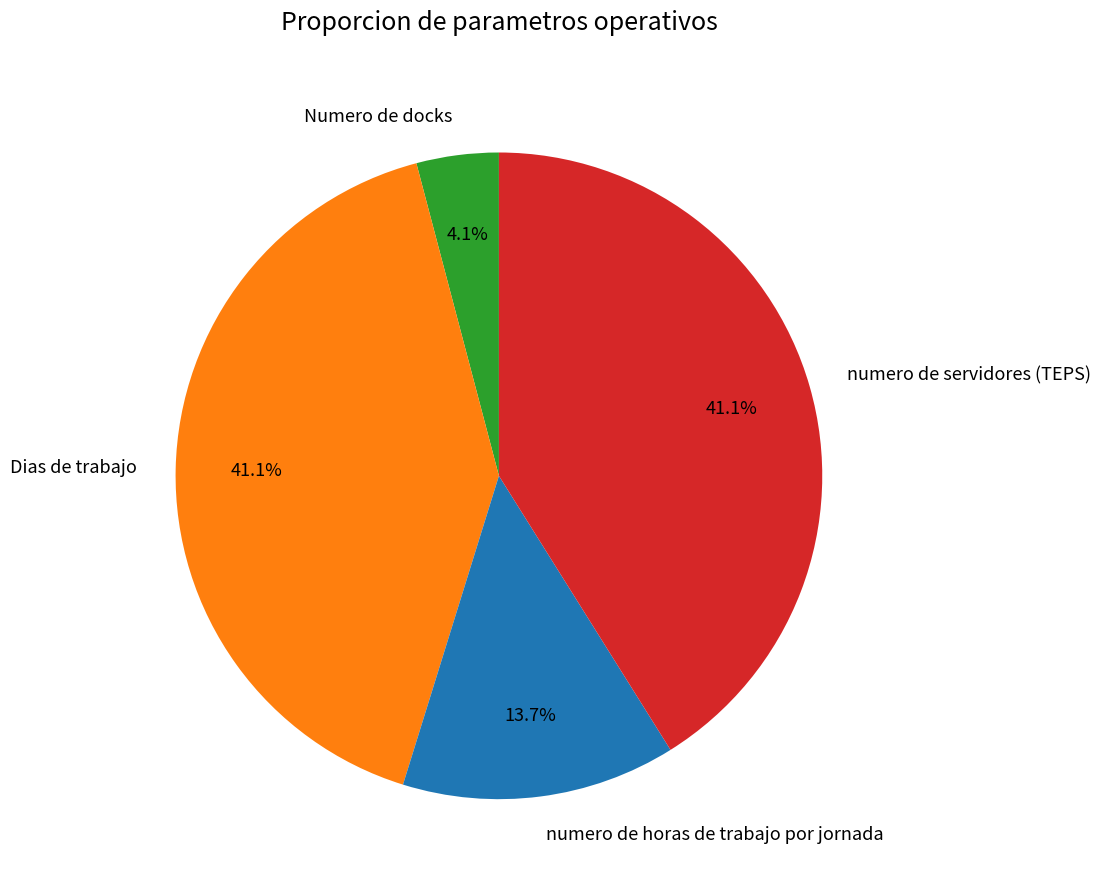

Is there any slice that represents more than half of the pie?

No